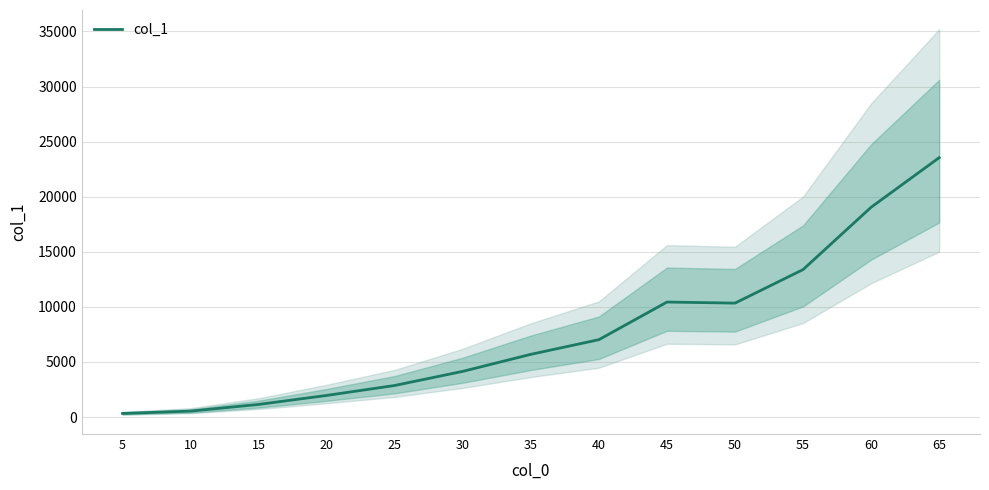

How many points are higher than both their immediate neighbors (excluding endpoints)?

1